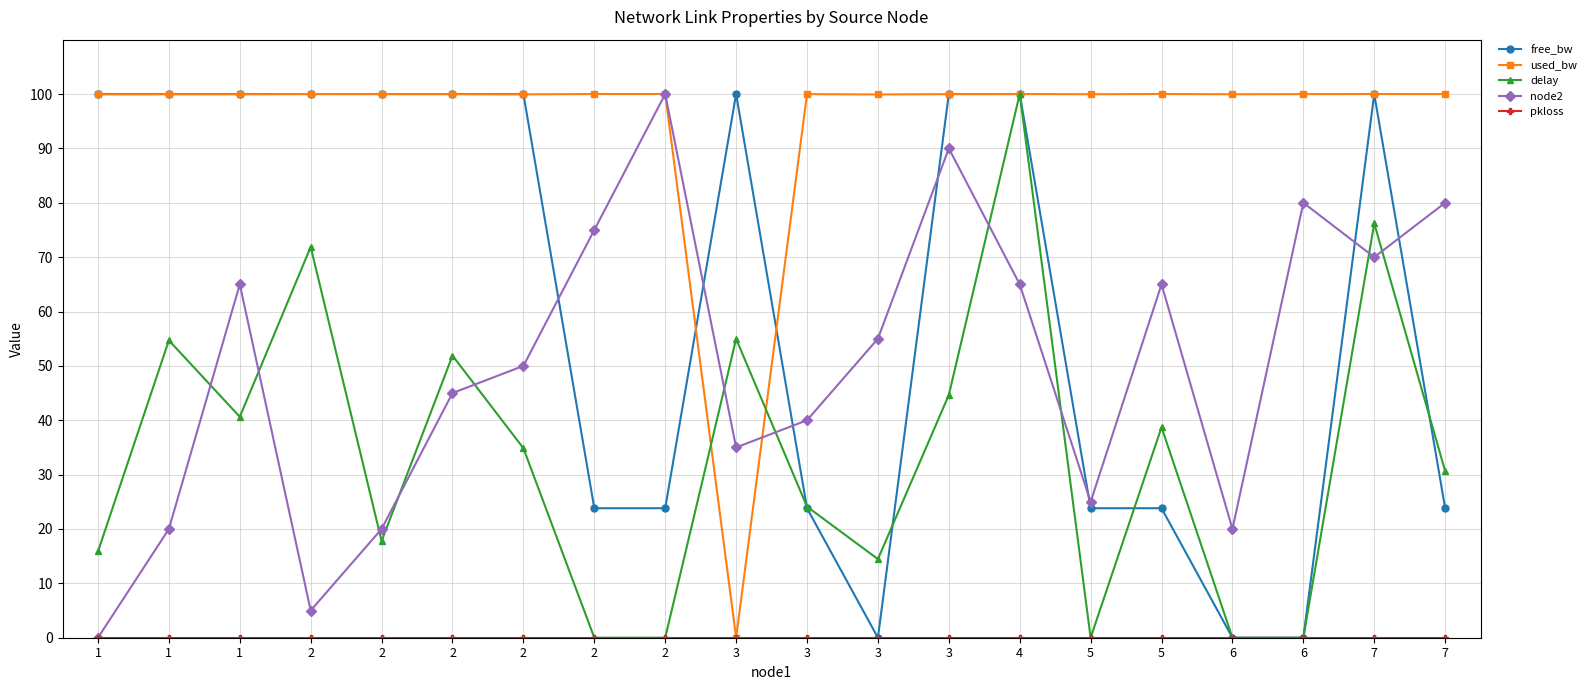

Which has a higher value, 3 or 2?

3